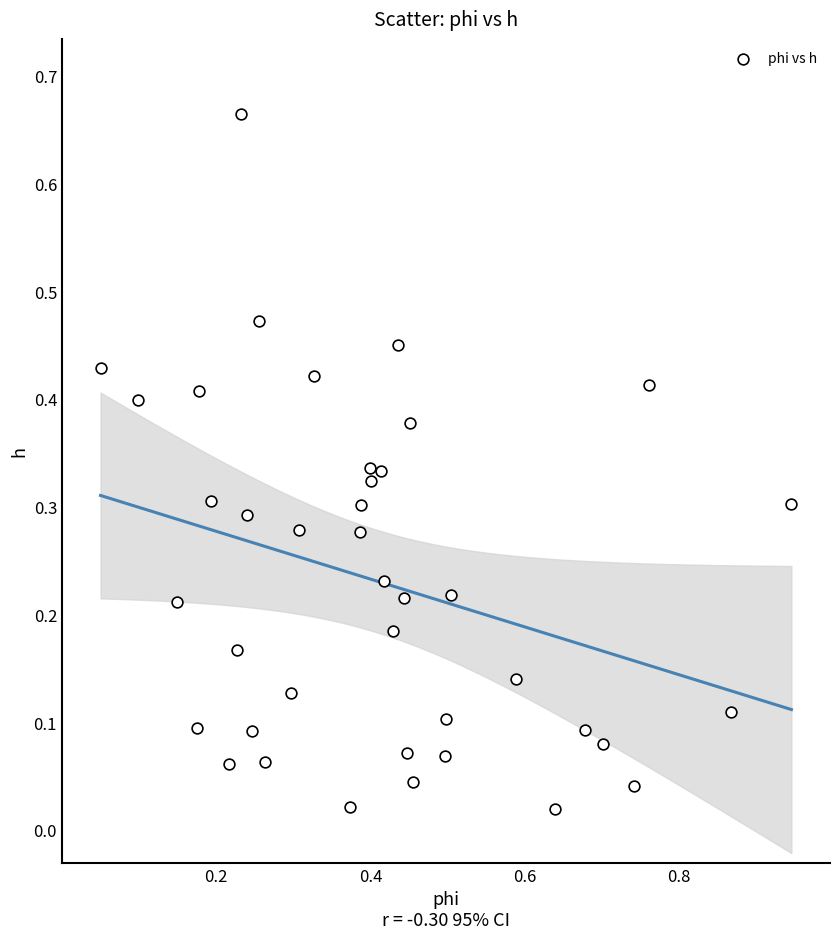

What is the range of X values (max minus min)?

0.9